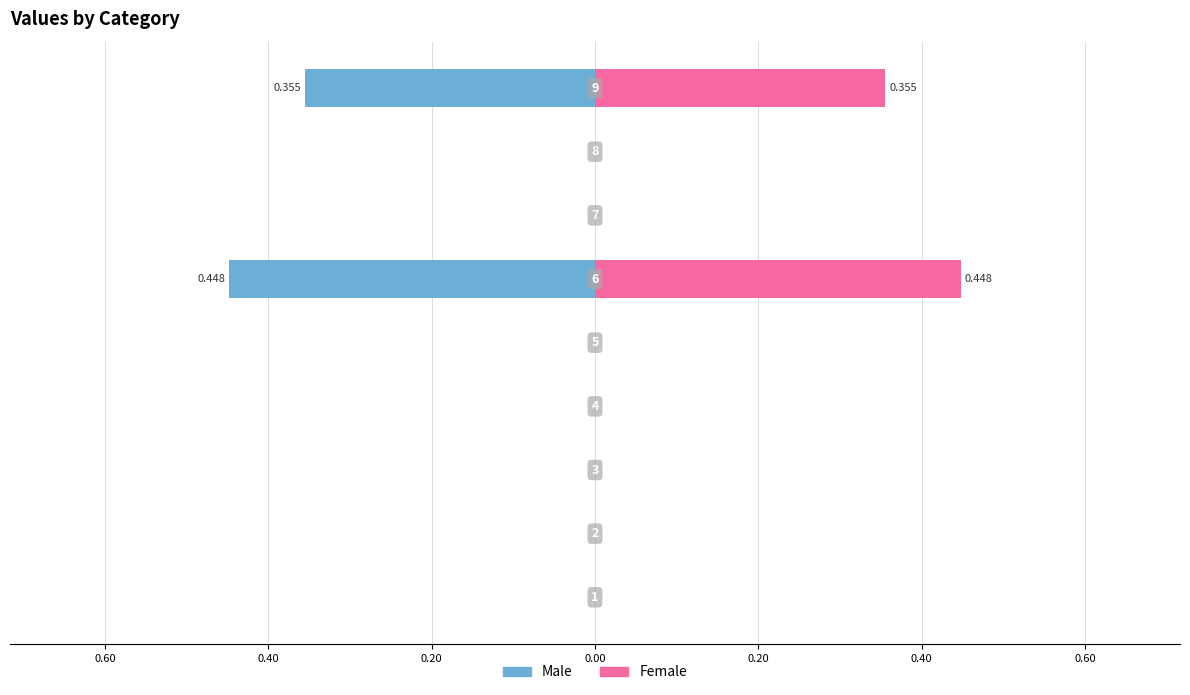

What is the smallest value displayed?

-0.4